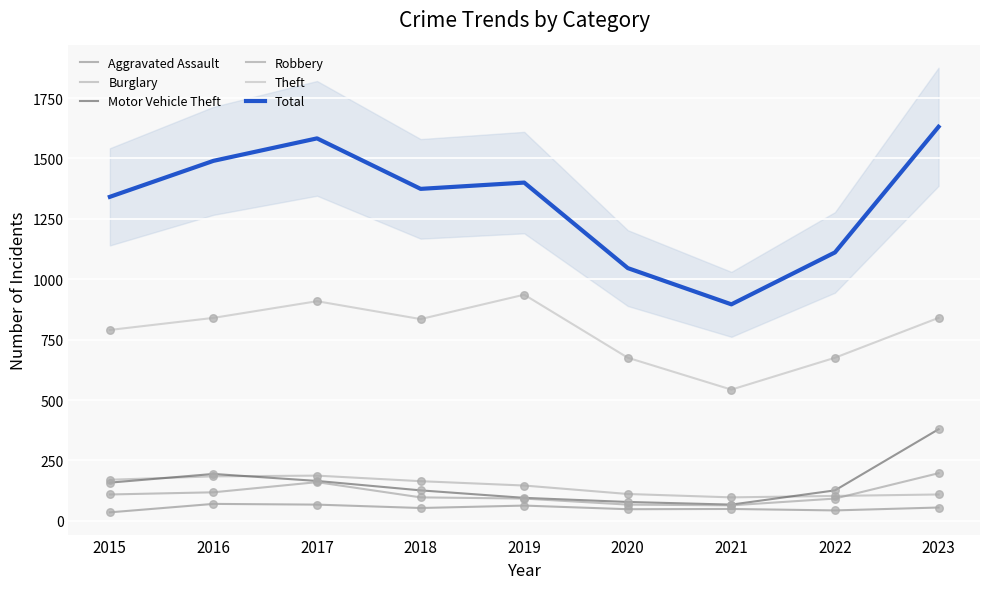

At how many categories does at least one series exceed 683?

9